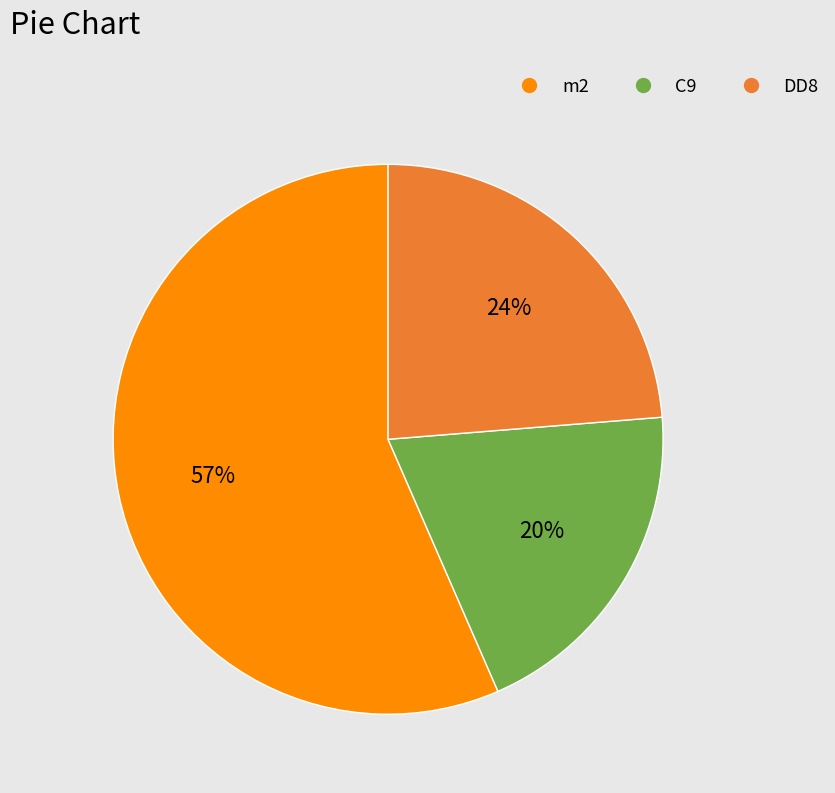

Is there a majority slice in this chart?

Yes